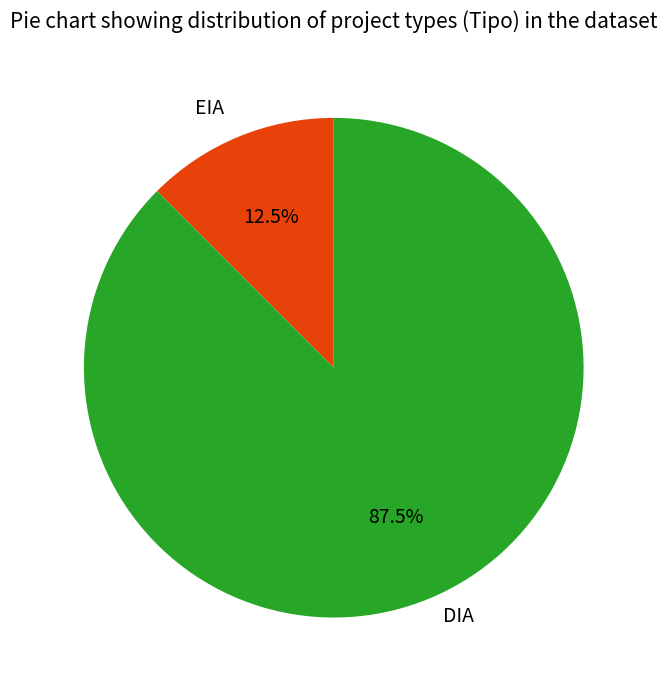

How many slices are in this pie chart?

2